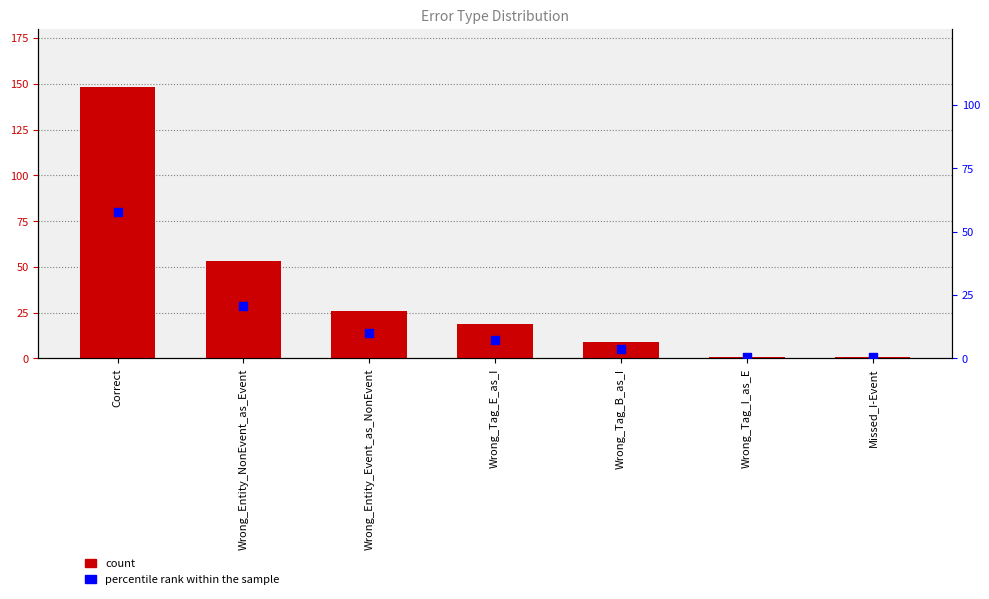

At which category is the sum across all series the highest?

Correct